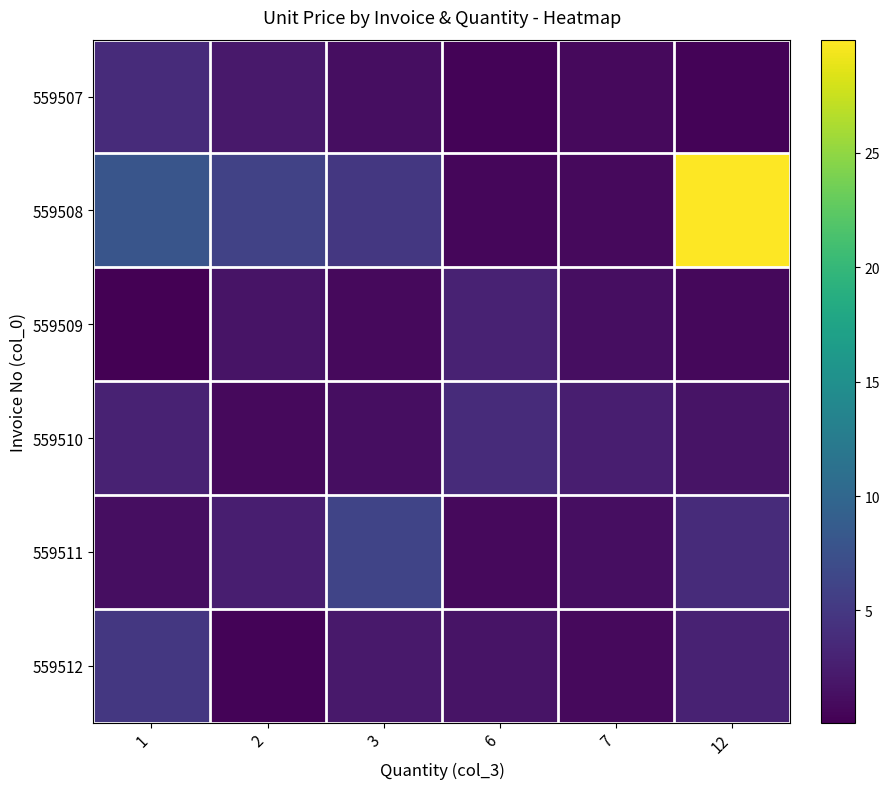

At which category is the sum across all series the highest?

12